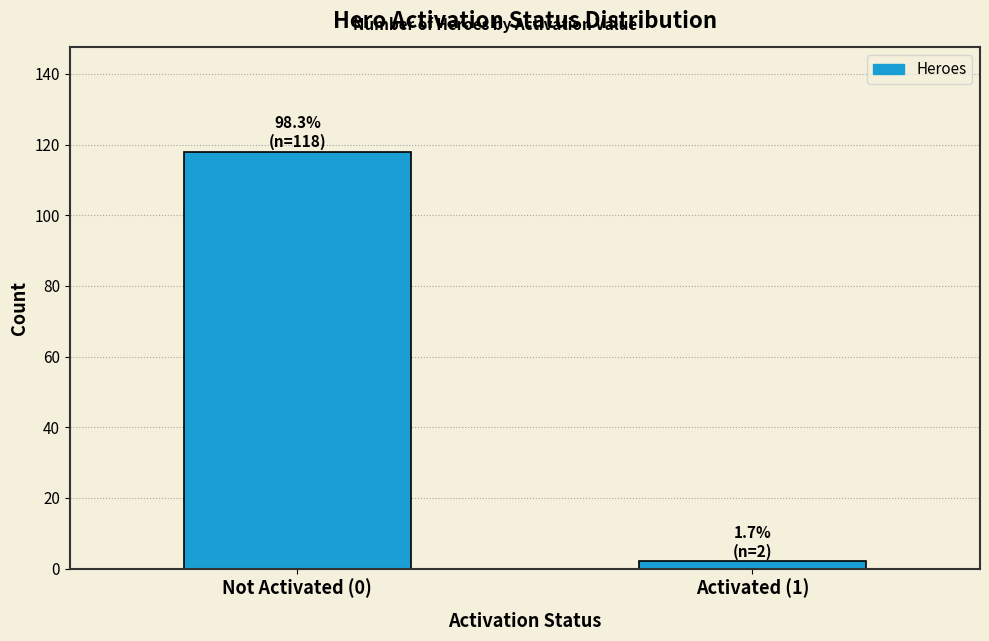

Reading left to right, list all the values displayed in this chart.

118	2